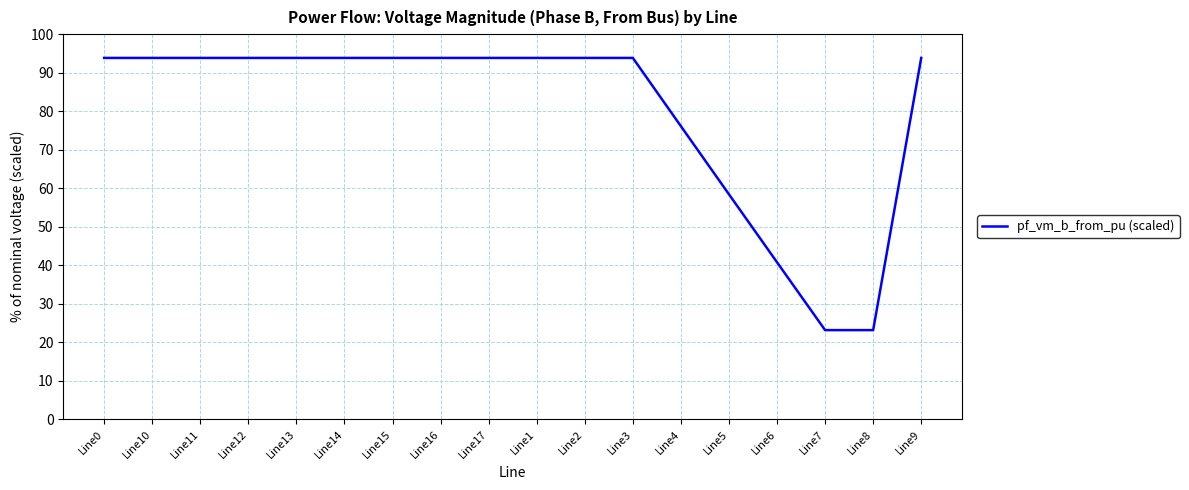

What position from the right is Line13?

14